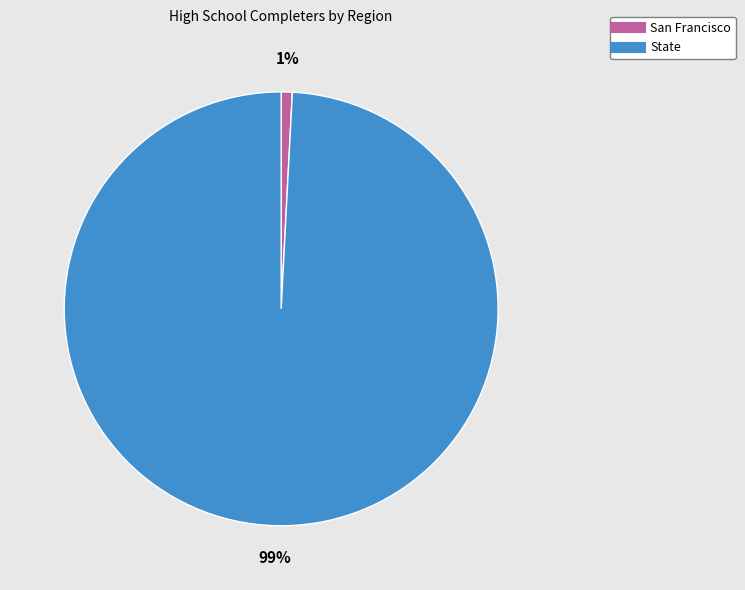

How many slices are in this pie chart?

2